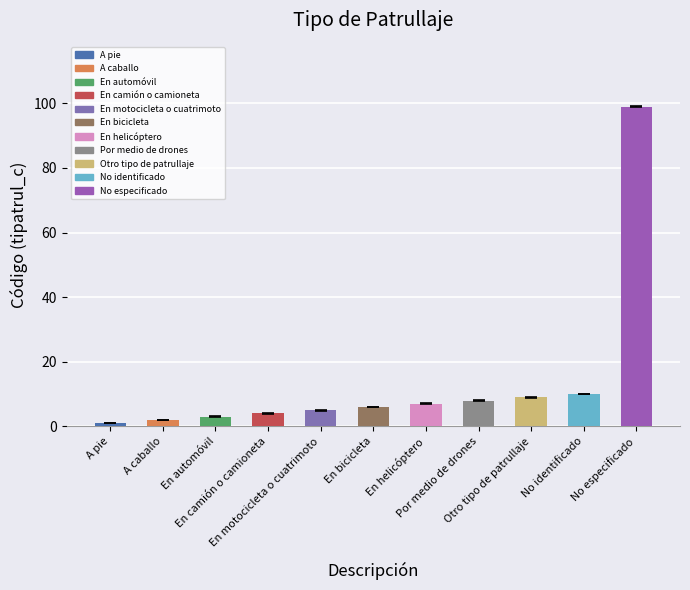

What is the difference between the second highest and minimum values?

9